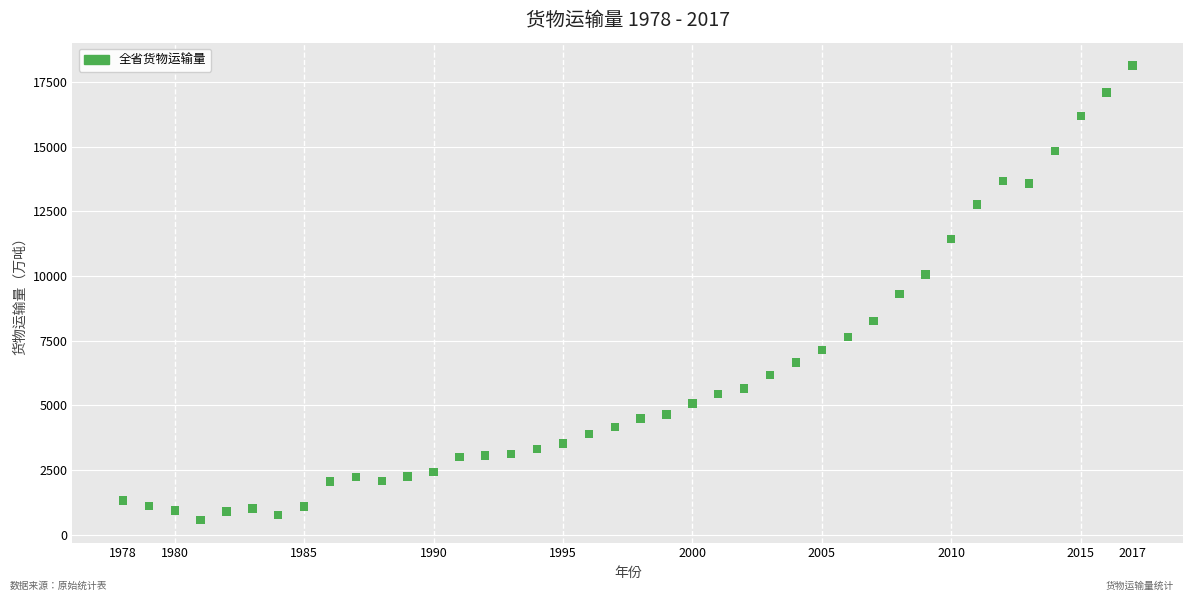

What is the range of X values (max minus min)?

39.0